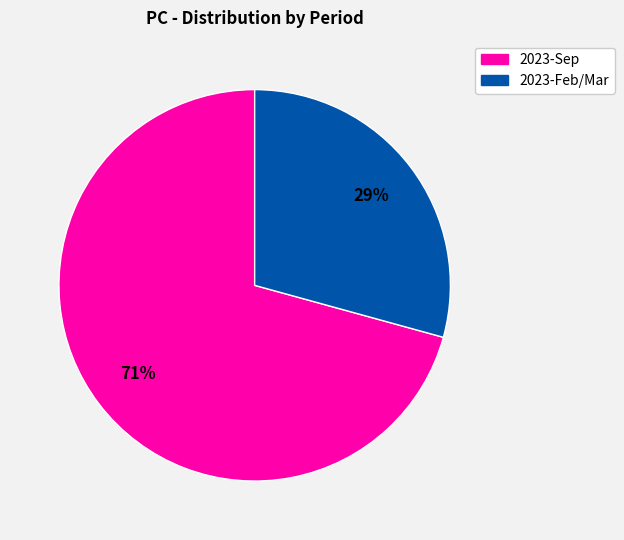

To the nearest percent, what is the average slice percentage?

50%